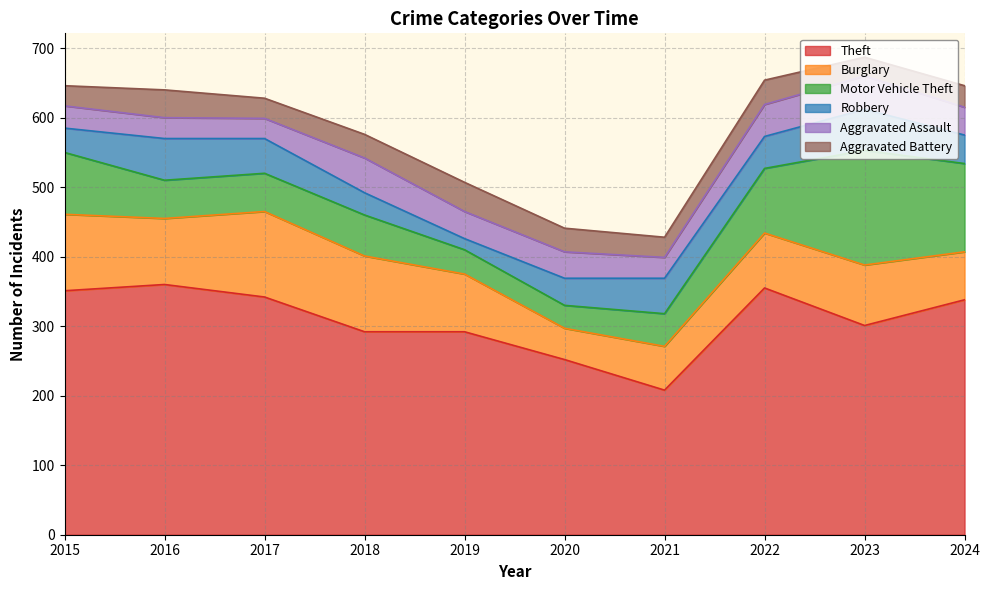

In Robbery, how many points are lower than both neighbors (excluding endpoints)?

2